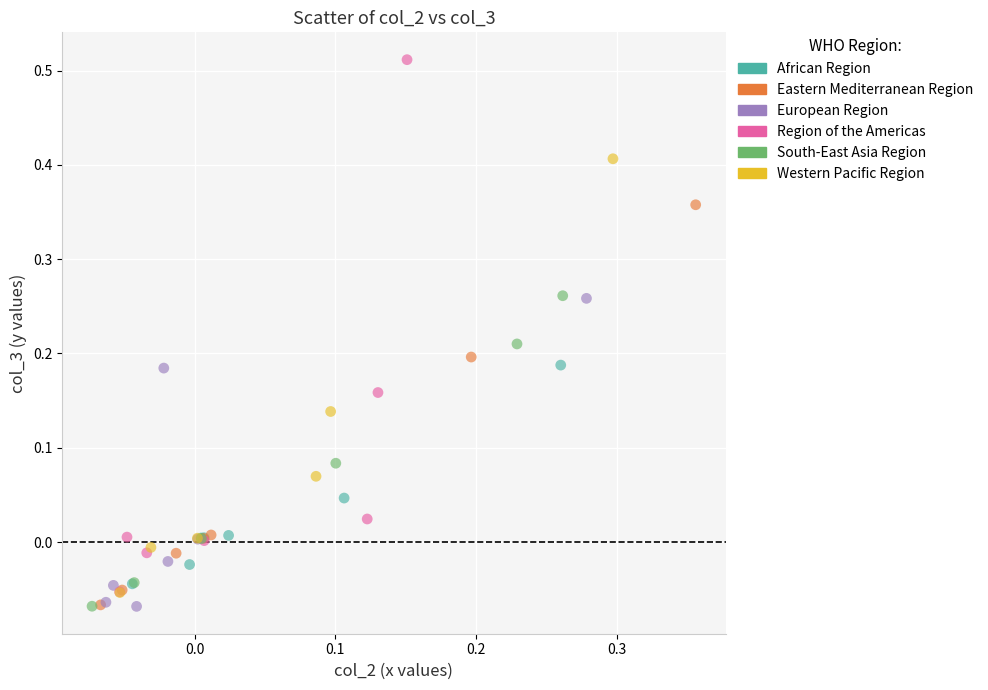

Which series has the widest spread of Y values?

Region of the Americas